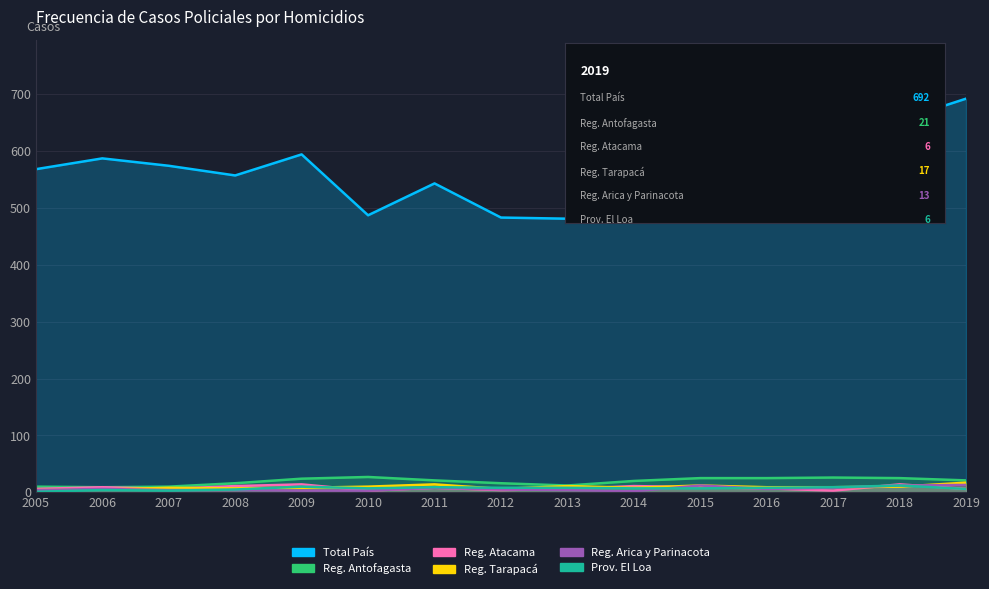

True or false: Reg. Tarapacá has a value of 17 at 2019.

True